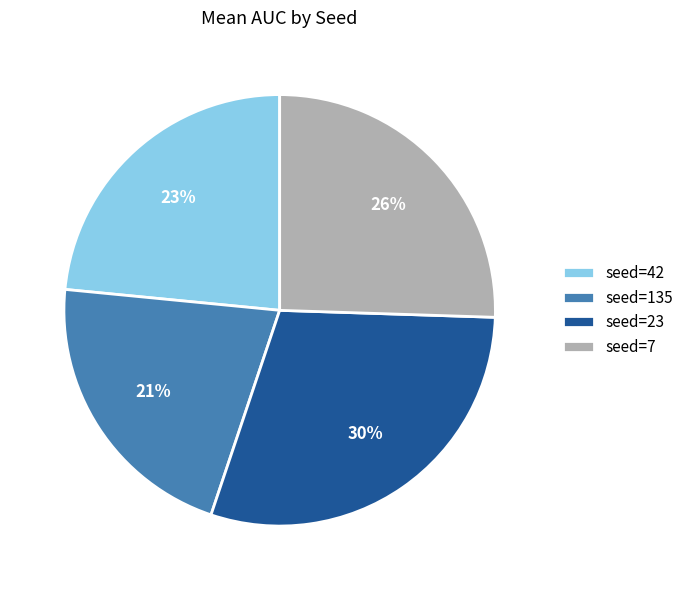

Combined, do seed=7 and seed=42 account for over 50%?

No